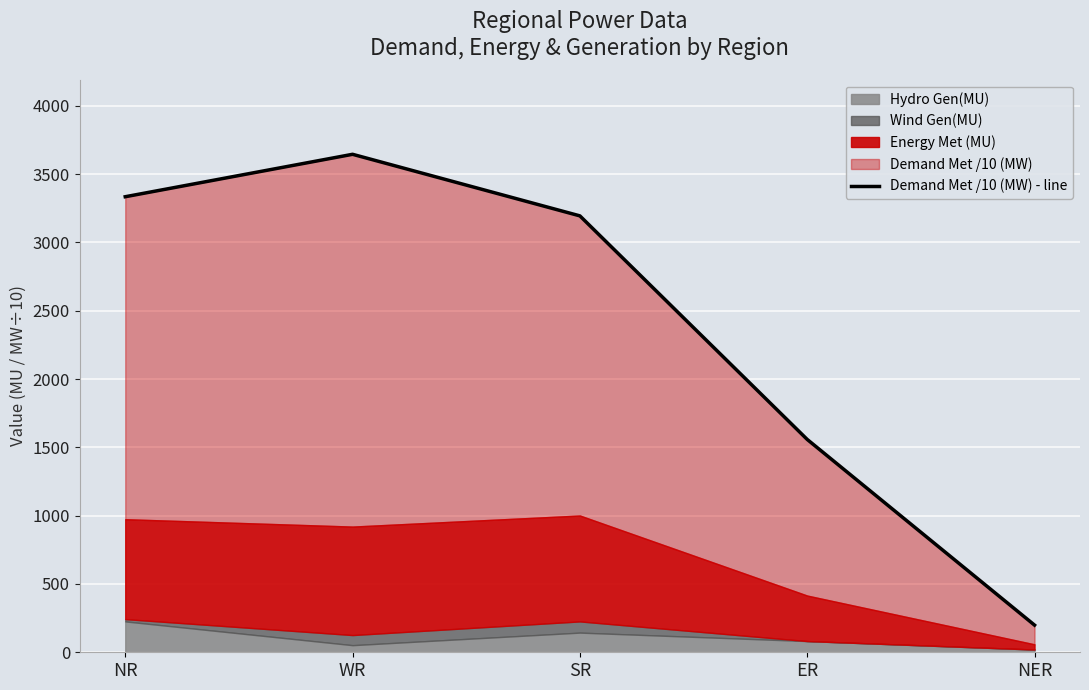

Reading right to left, transcribe all the data shown in this chart.

198.9	1558.0	3194.5	3645.2	3334.6